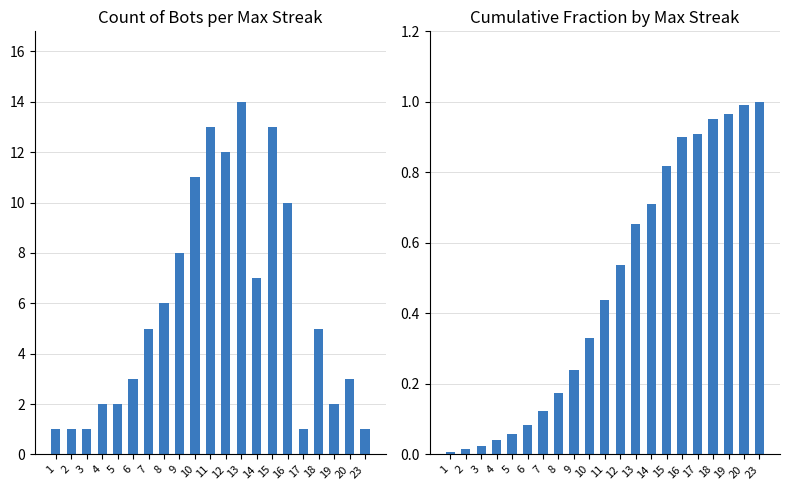

What is the value of the Count of Bots bar at the 11th from the left?

13.0